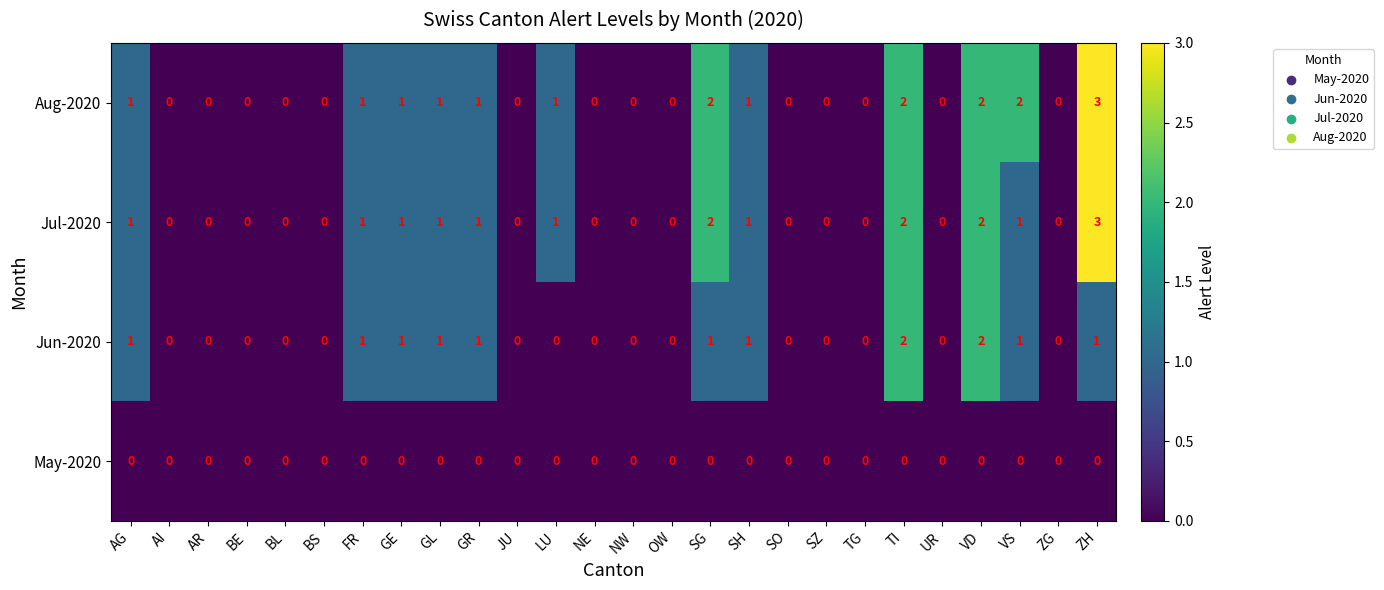

True or false: Aug-2020 has a value of 0 at ZG.

True